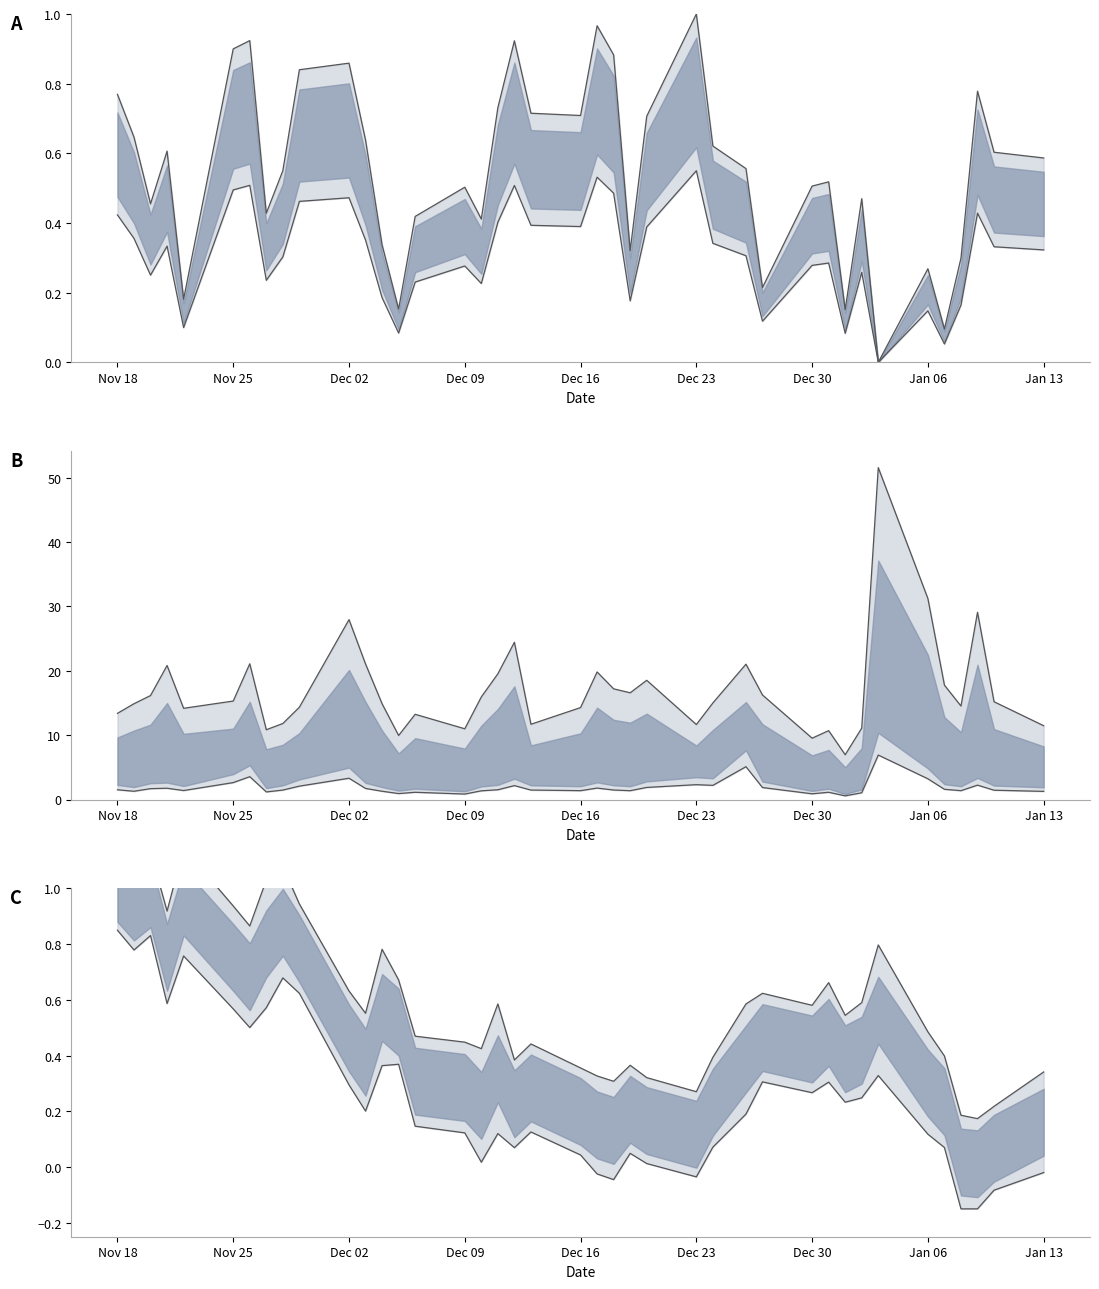

True or false: VWAP has a value of 0.0 at 16.

False